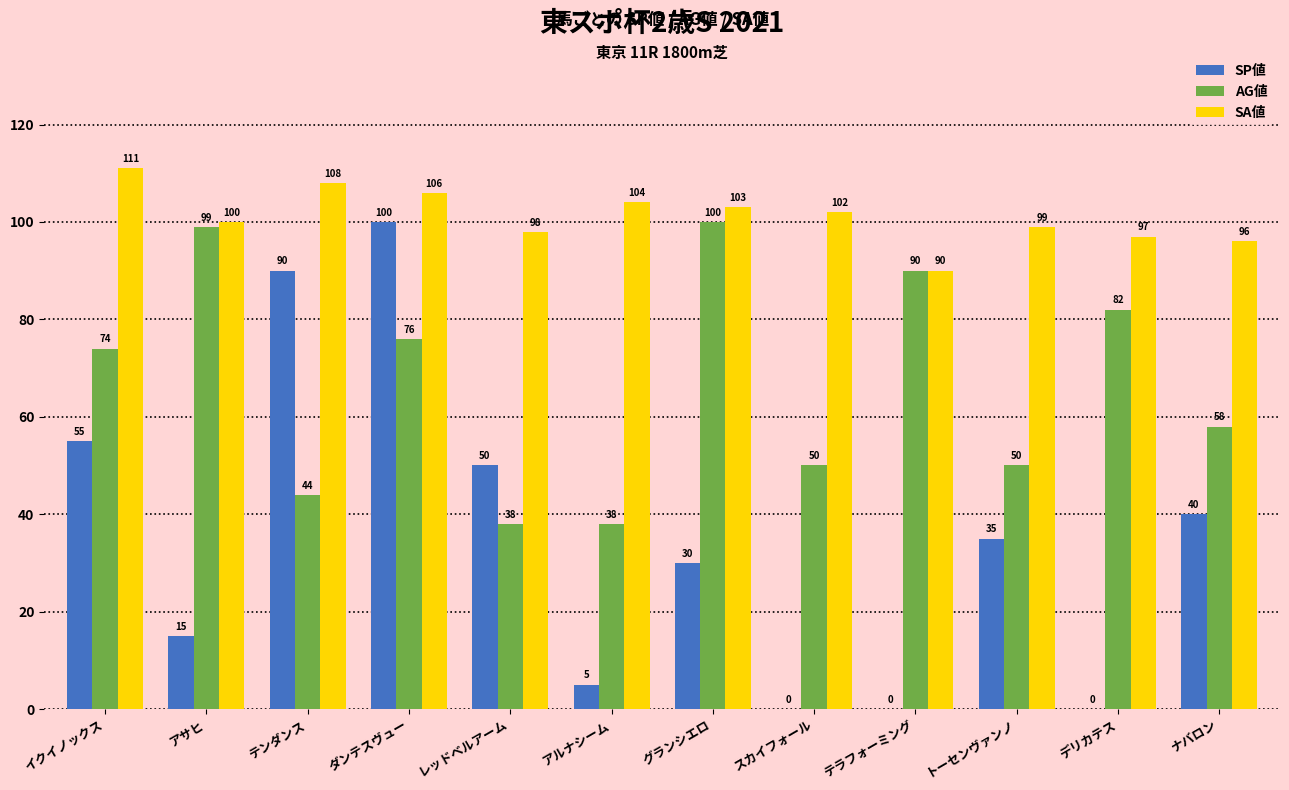

Which series changed the most between ダンテスヴュー and レッドベルアーム?

SP値